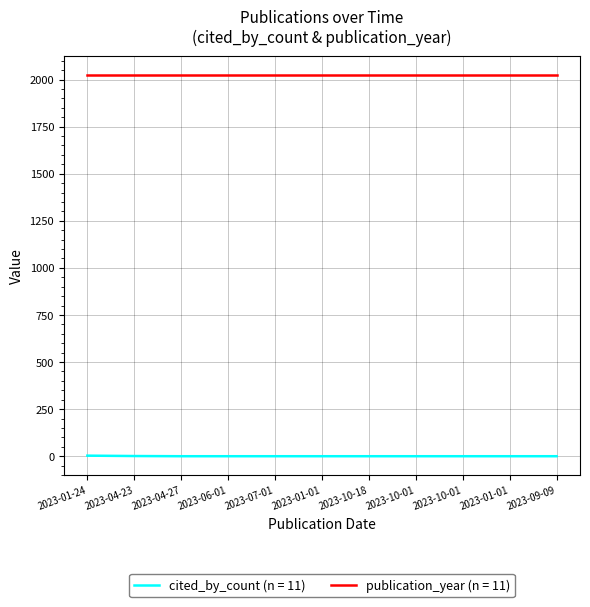

What are all the series names shown in the legend?

cited_by_count (n = 11), publication_year (n = 11)